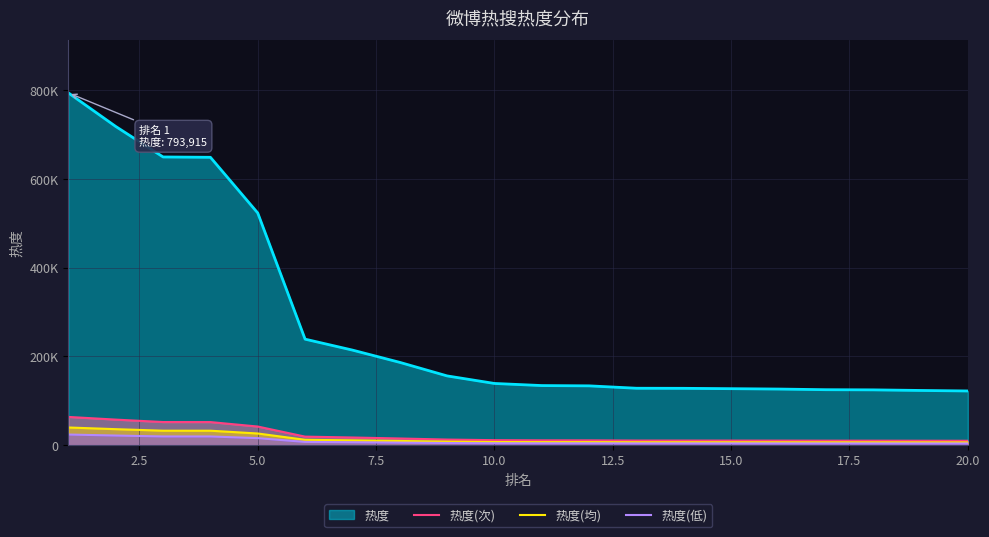

What are all the series names shown in the legend?

热度, 热度(次), 热度(均), 热度(低)